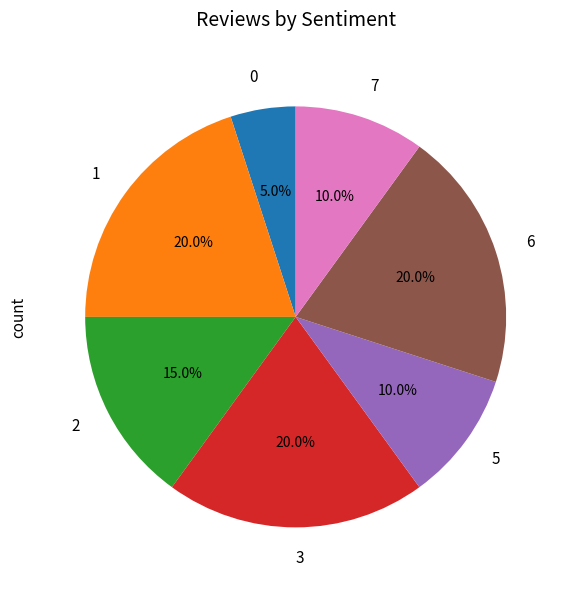

Is there a majority slice in this chart?

No